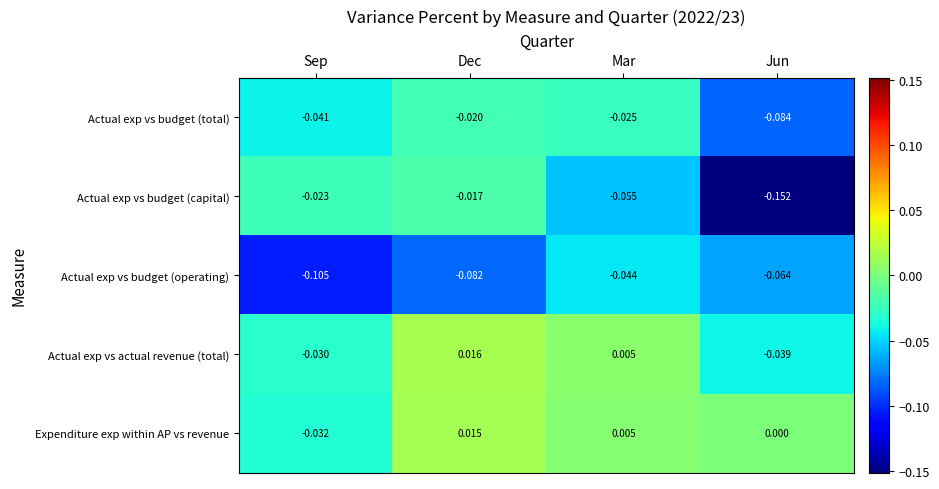

Between Dec and Jun, which series saw the biggest shift?

Actual exp vs budget (capital)